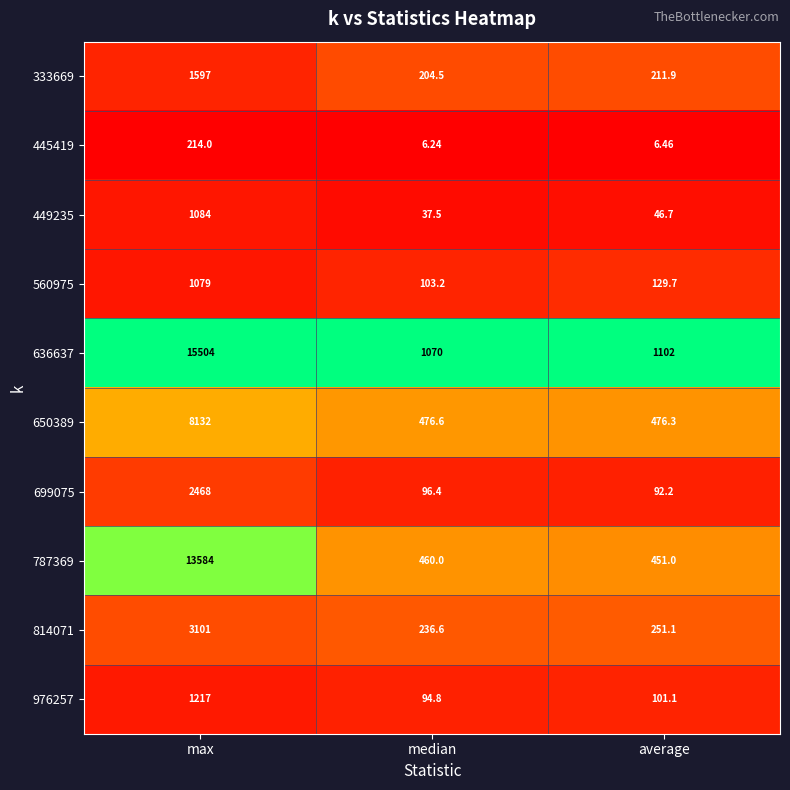

At which category is the sum across all series the highest?

max